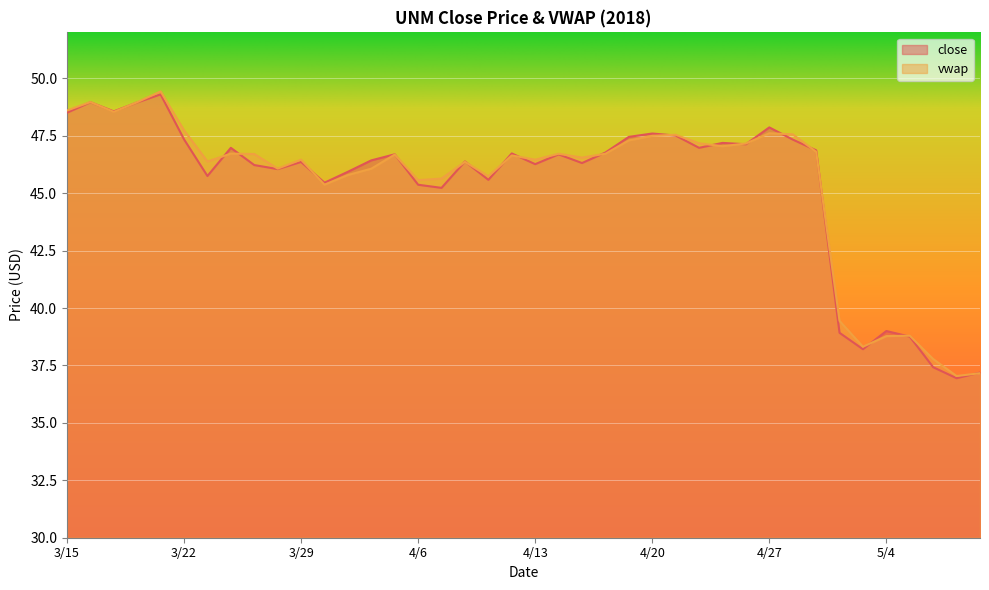

The value of vwap at 3/23 is 46.4. True or false?

True